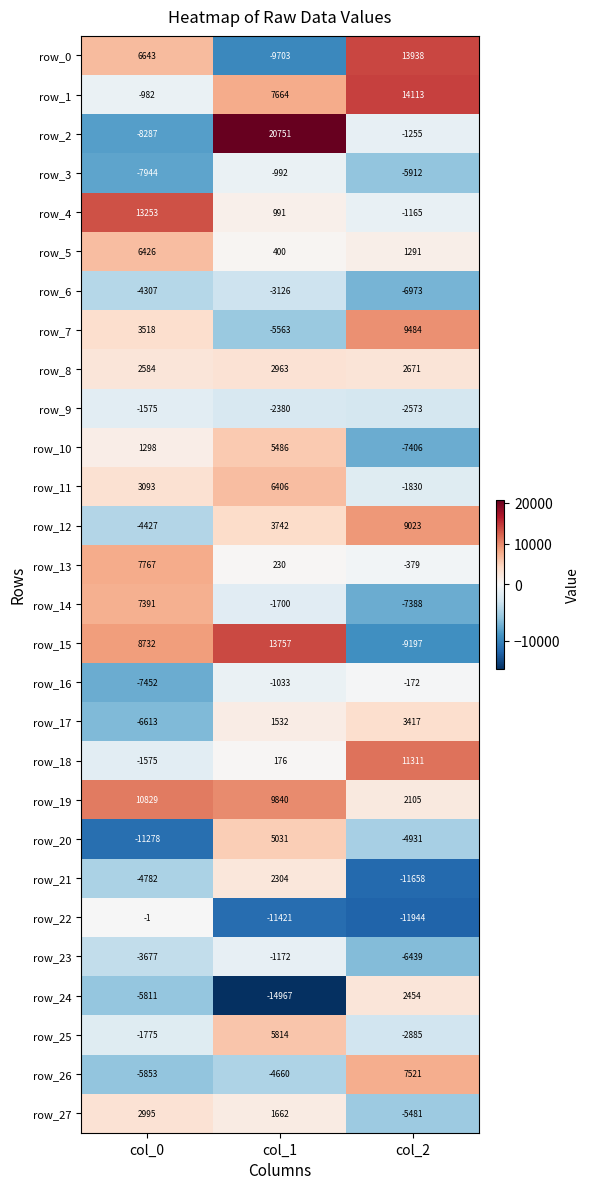

List the labels in order of row_21 value, smallest first.

col_2, col_0, col_1